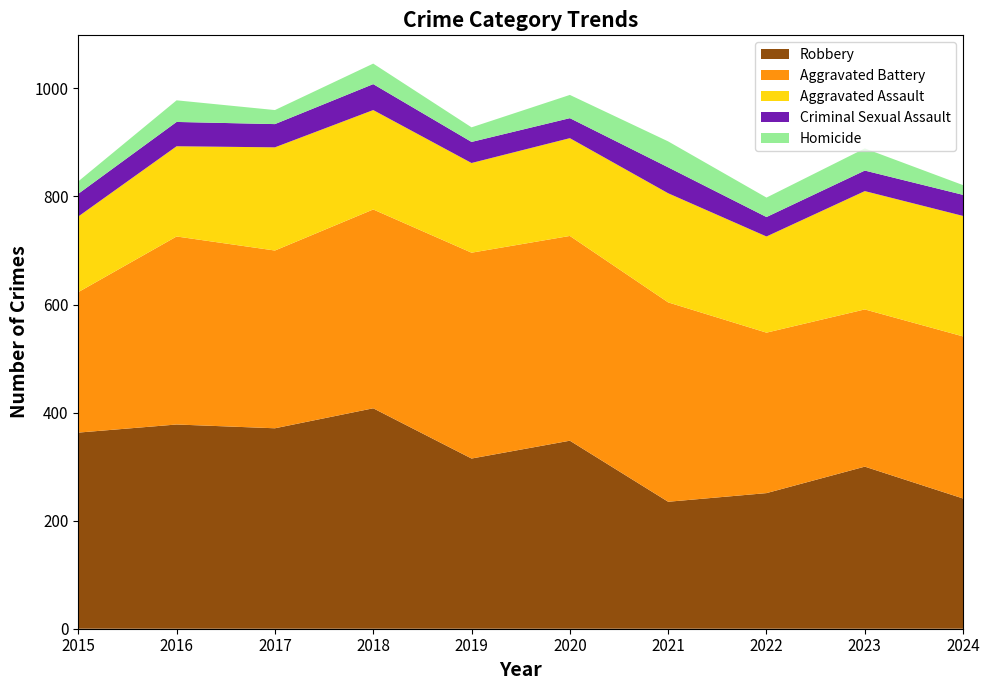

Reading left to right, list all the values displayed in this chart.

Aggravated Assault: 140	167	191	184	166	181	202	178	219	223
Aggravated Battery: 260	348	329	368	381	379	369	297	291	300
Criminal Sexual Assault: 42	45	43	48	39	37	48	36	38	39
Homicide: 23	40	26	38	27	43	48	36	41	18
Robbery: 363	378	371	408	315	348	235	251	300	241